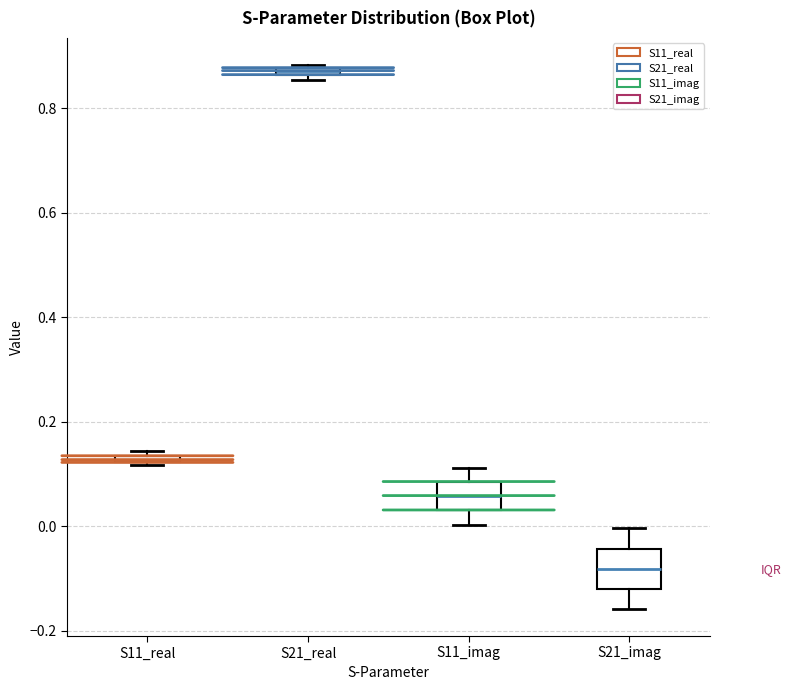

Where is the upper edge of the box for S11_real on the y-axis? The values are not printed on the chart, so give them approximately, as read against the axis.

0.14